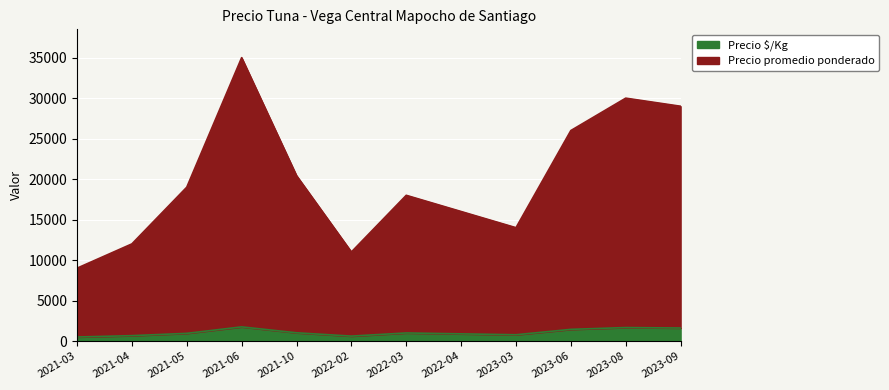

What is the spread (max minus min) of values at 2021-05?

18050